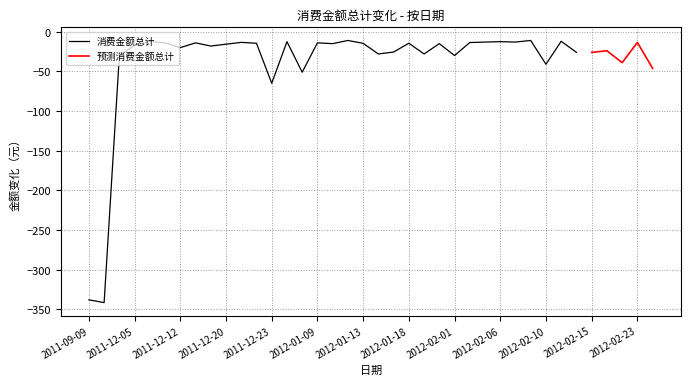

Is this an area chart (filled region under the line)?

No